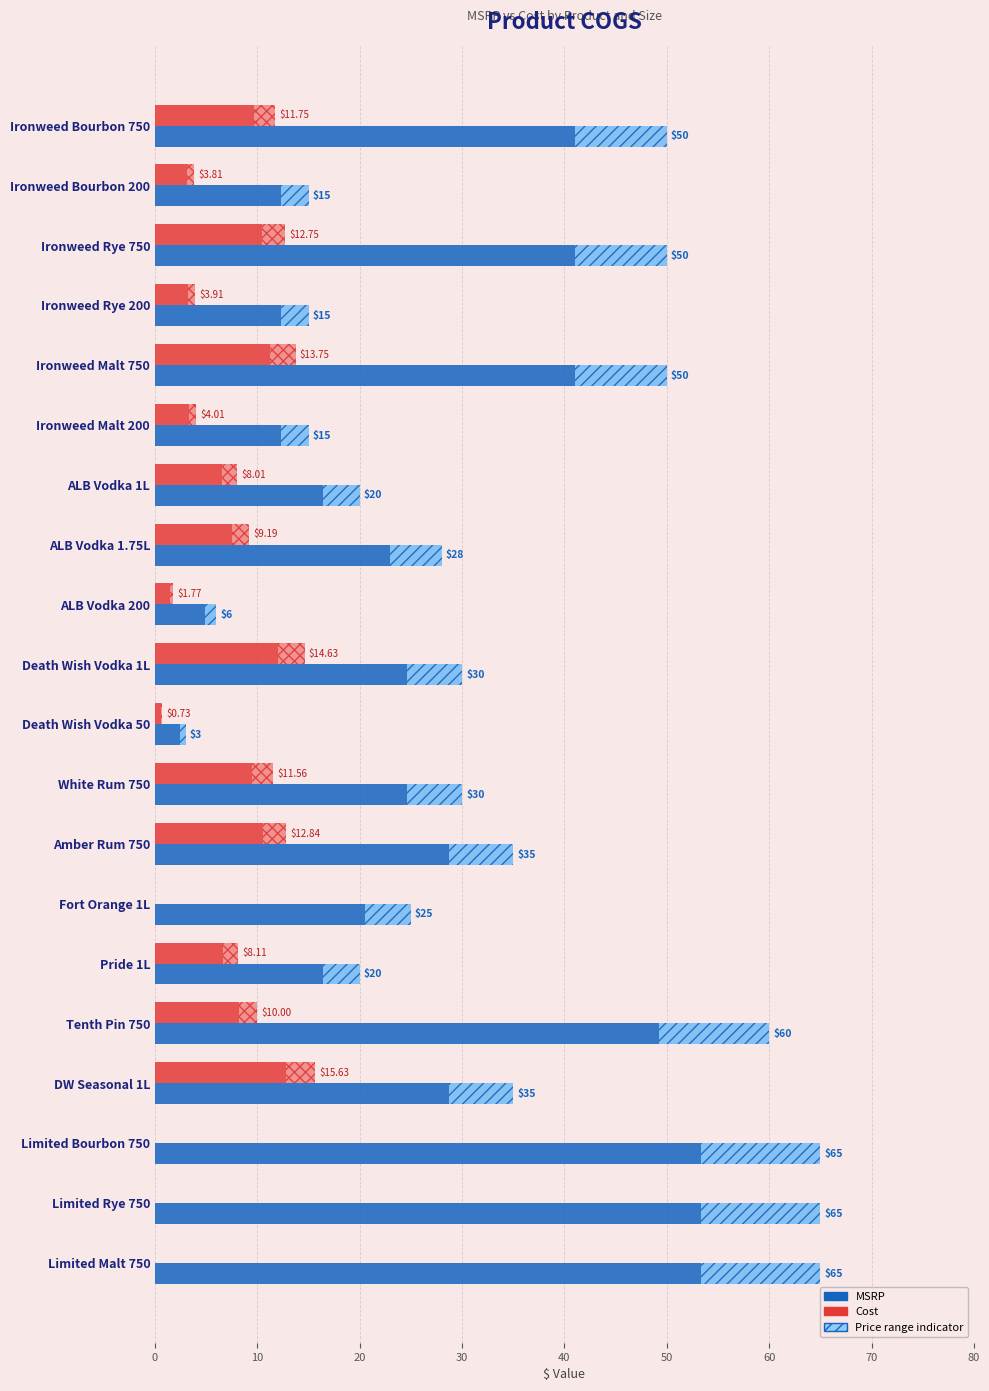

Is the value of Cost at ALB Vodka 1.75L greater than the value of MSRP at Pride 1L?

No